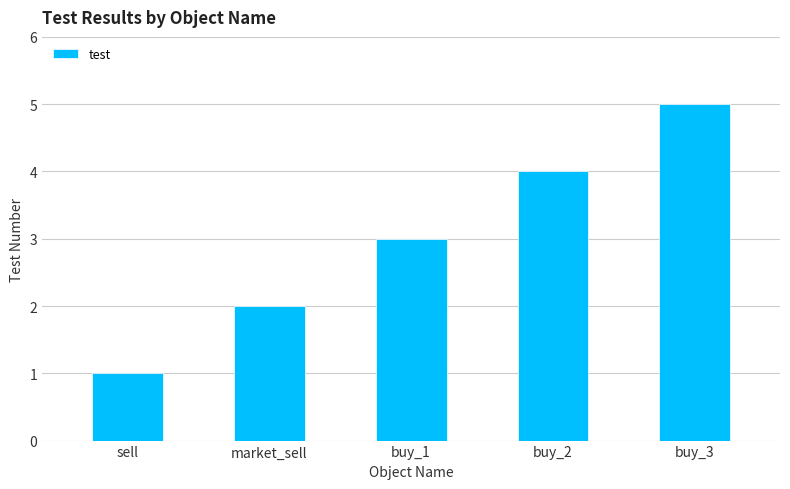

Read the value at buy_2.

4